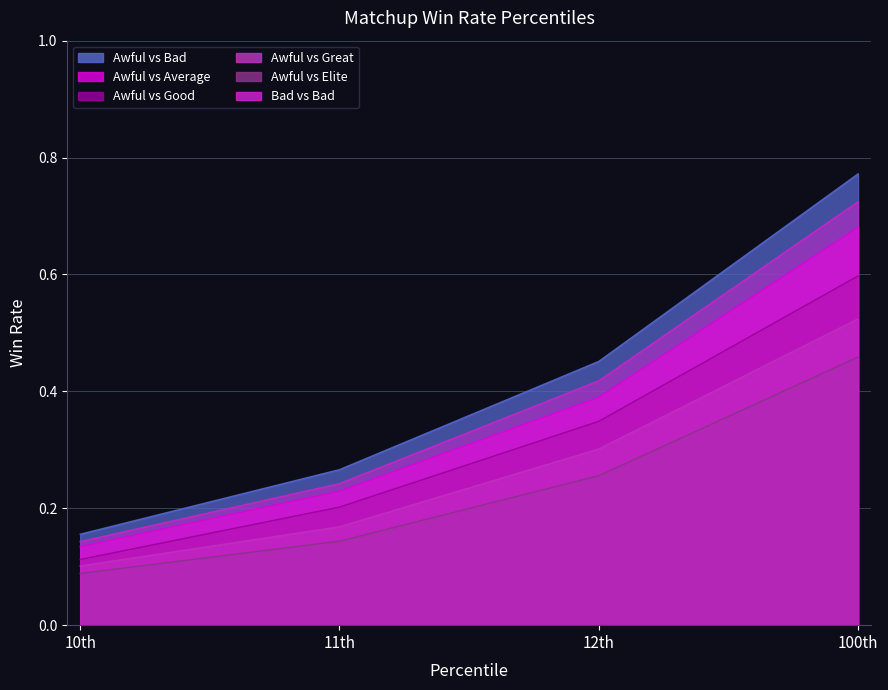

Rank the series at 11th from lowest to highest value.

Awful vs Elite, Awful vs Great, Awful vs Good, Awful vs Average, Bad vs Bad, Awful vs Bad